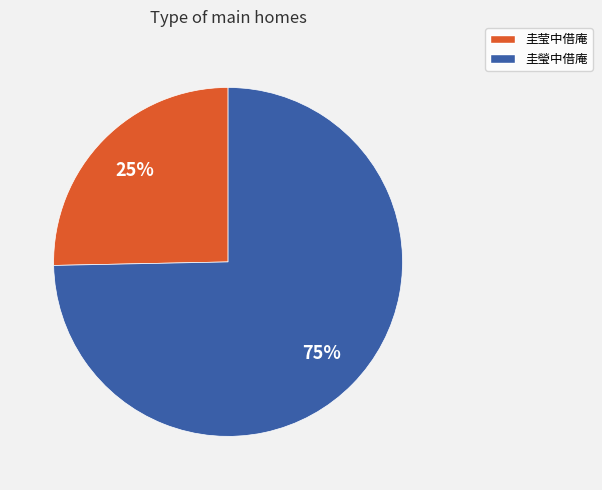

To the nearest percent, what is the average slice percentage?

50%